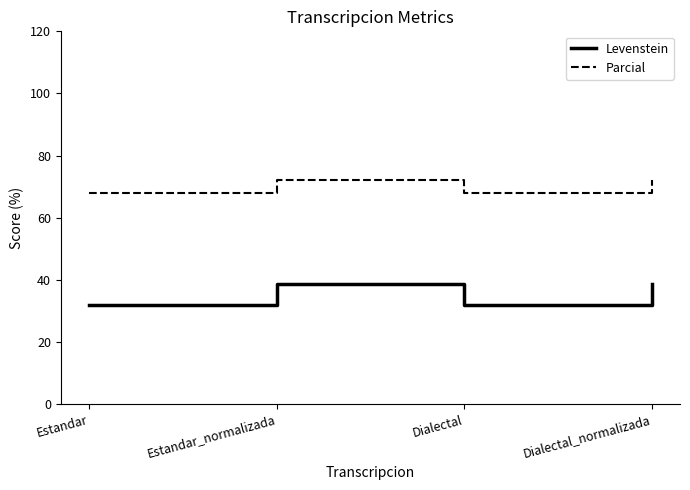

True or false: Parcial has a value of 72.0 at Dialectal_normalizada.

True